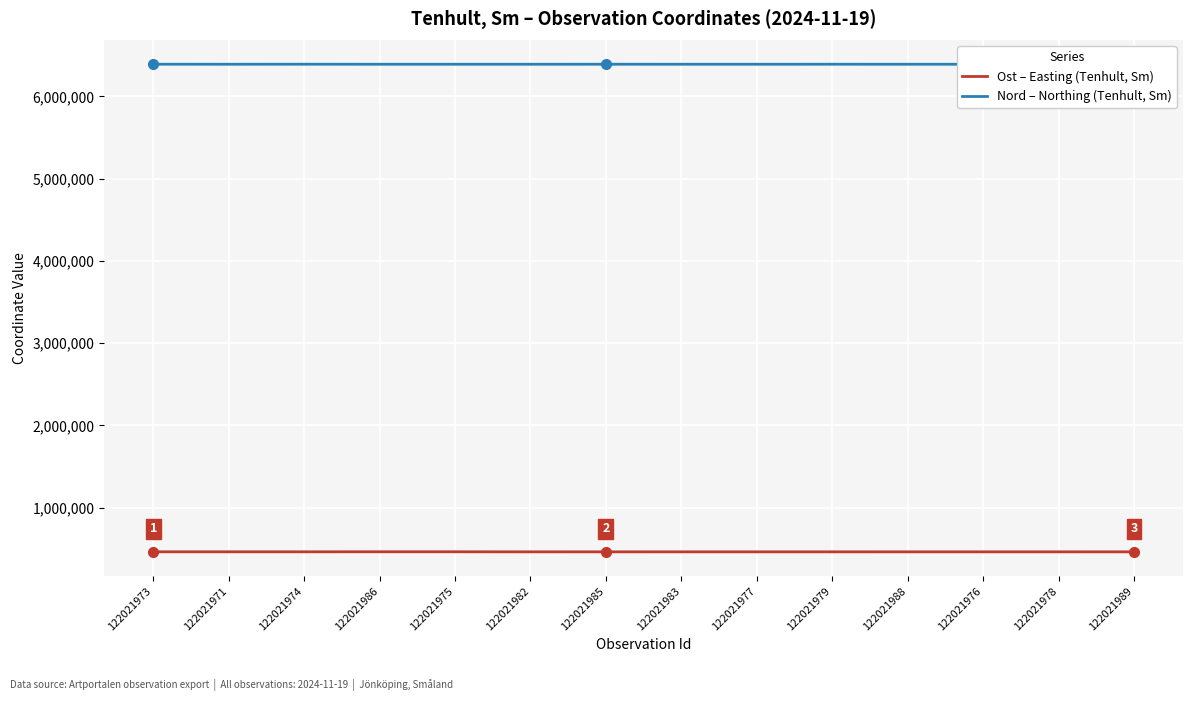

What is the total value across all series at 122021983?

6854486